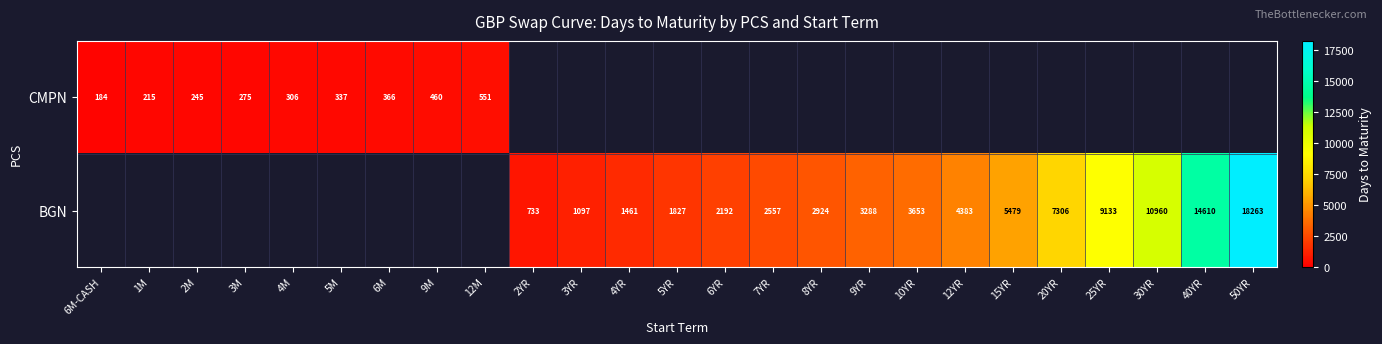

True or false: CMPN has a value of 215 at 1M.

True